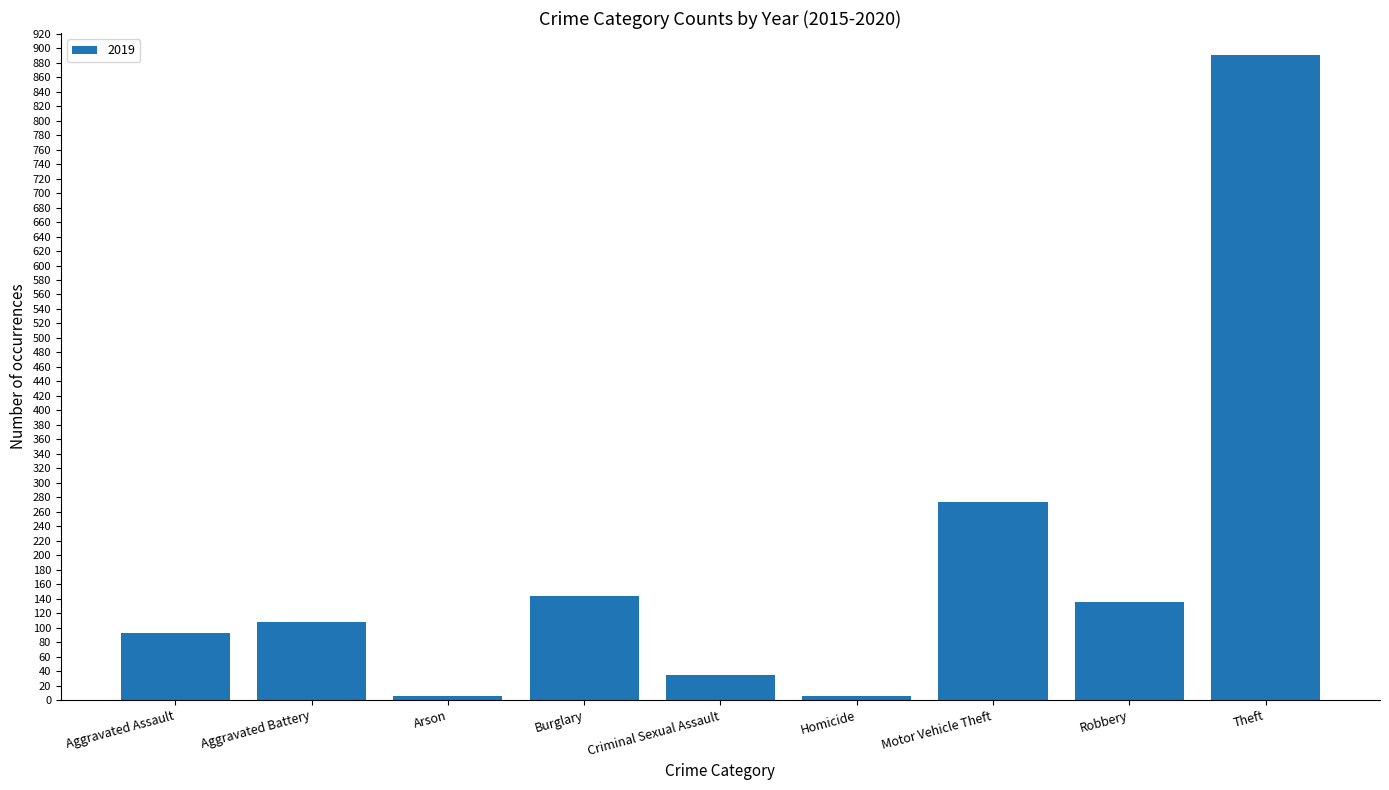

What is the average value?

187